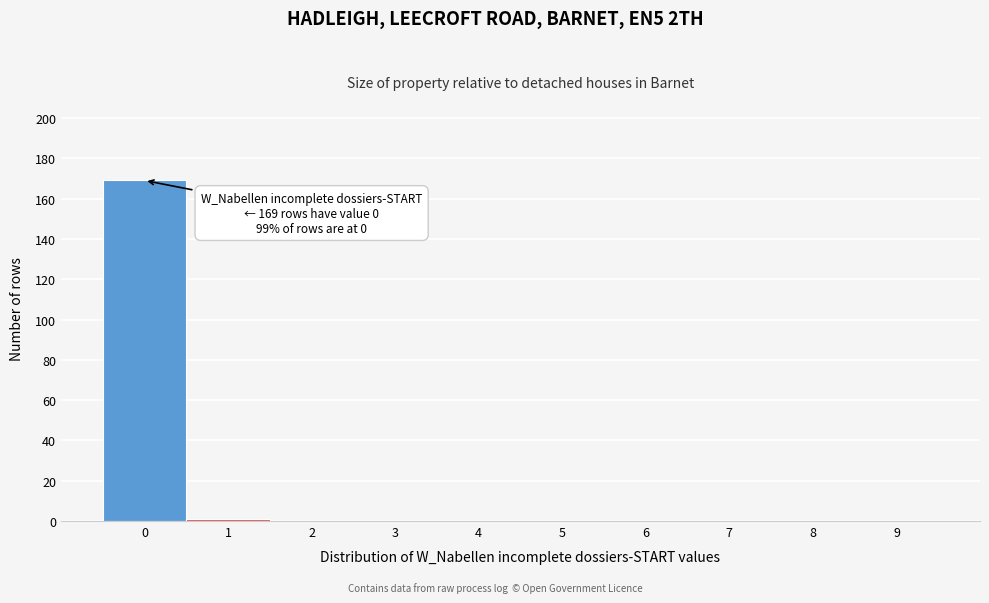

Reading right to left, extract all data points from this chart.

9=0	8=0	7=0	6=0	5=0	4=0	3=0	2=0	1=1	0=169